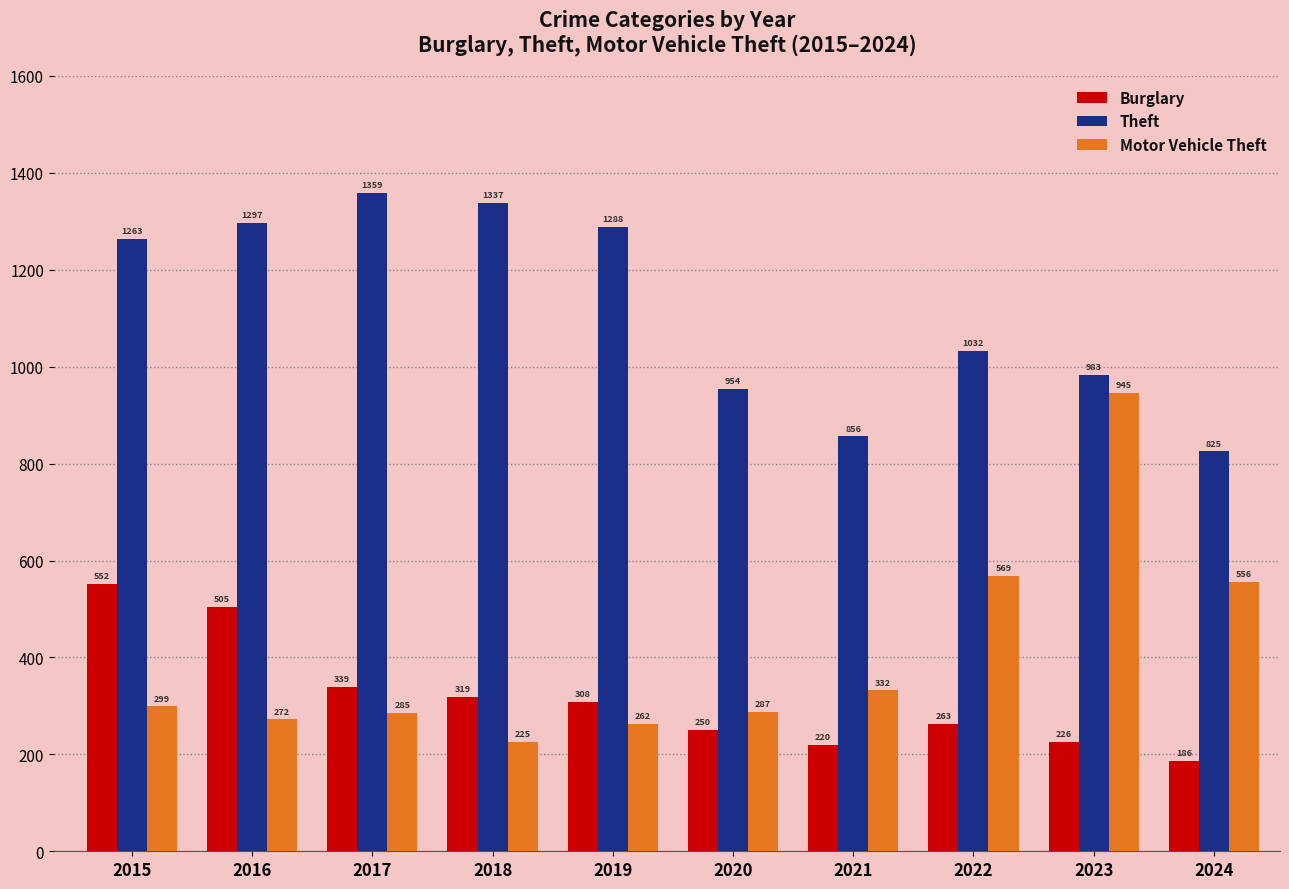

Where does the Burglary series first go above 308?

2015